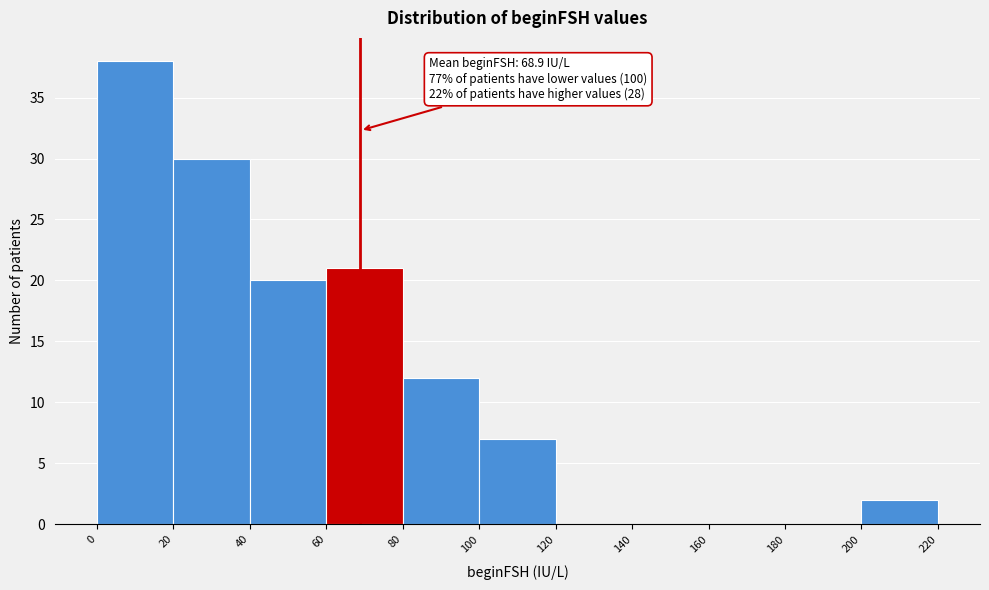

Over which range of the x-axis is the bar tallest?

0 to 20